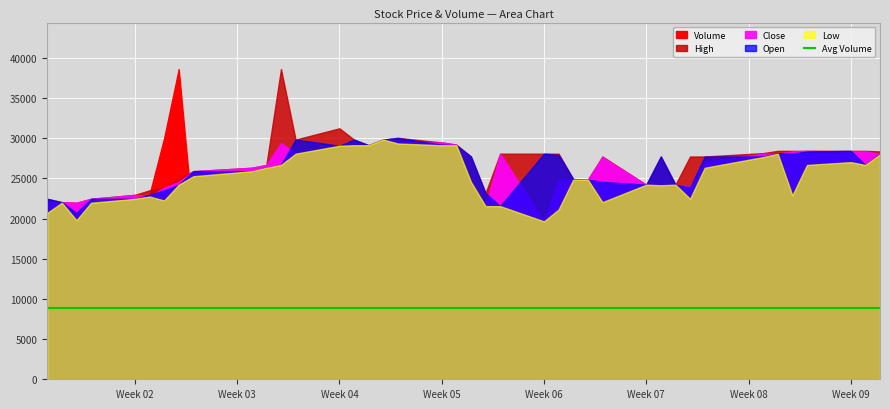

In Volume, how many points are lower than both neighbors (excluding endpoints)?

10